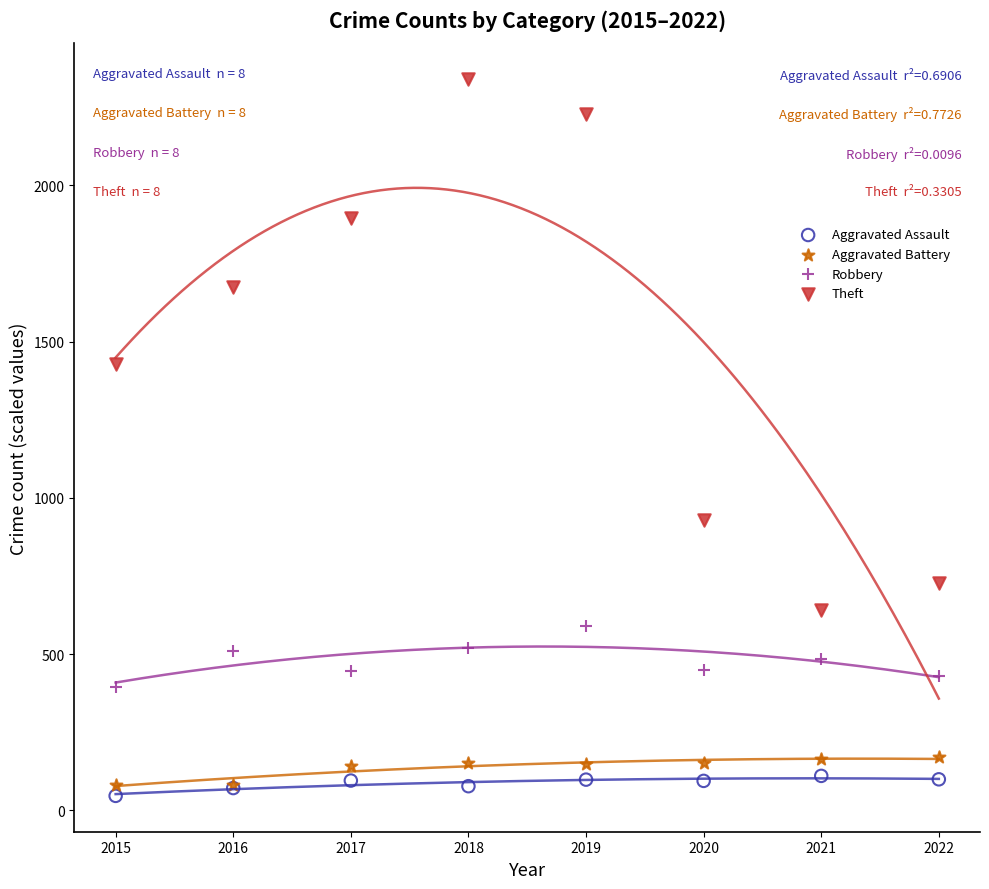

Which series has the widest spread of Y values?

Theft